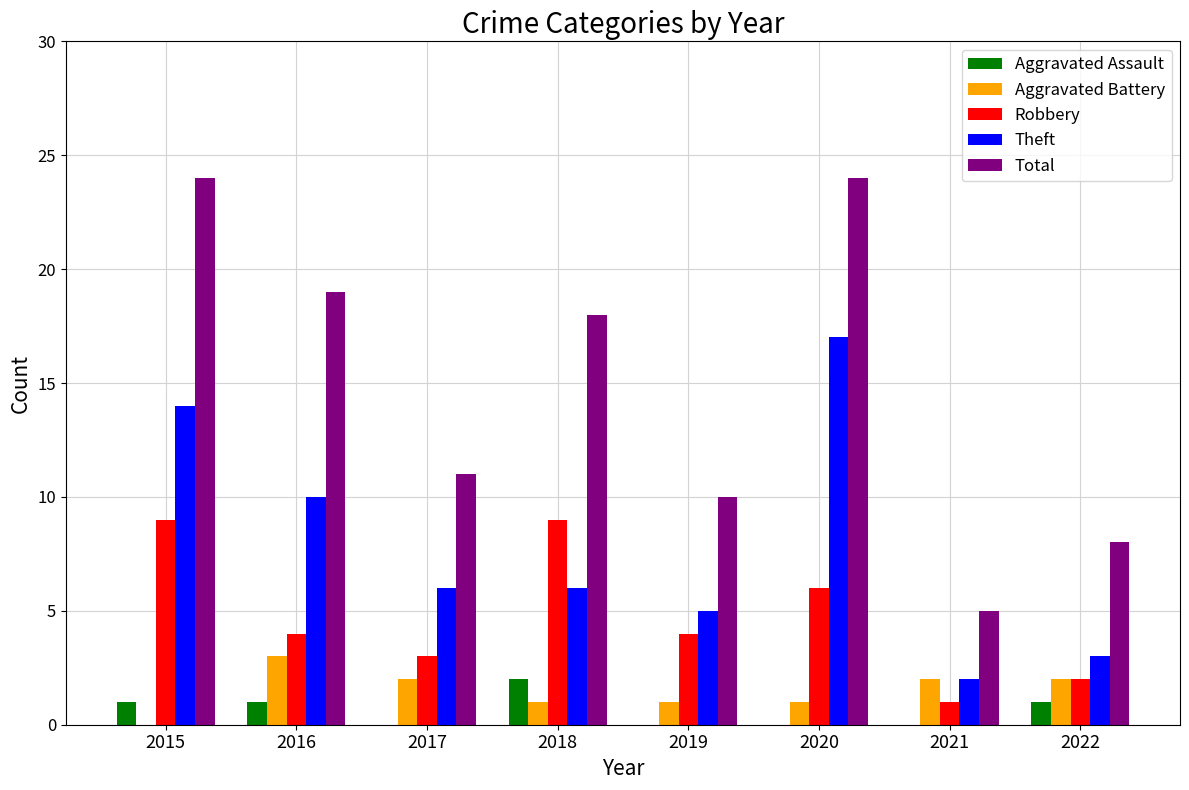

What is the total value across all series at 2021?

10